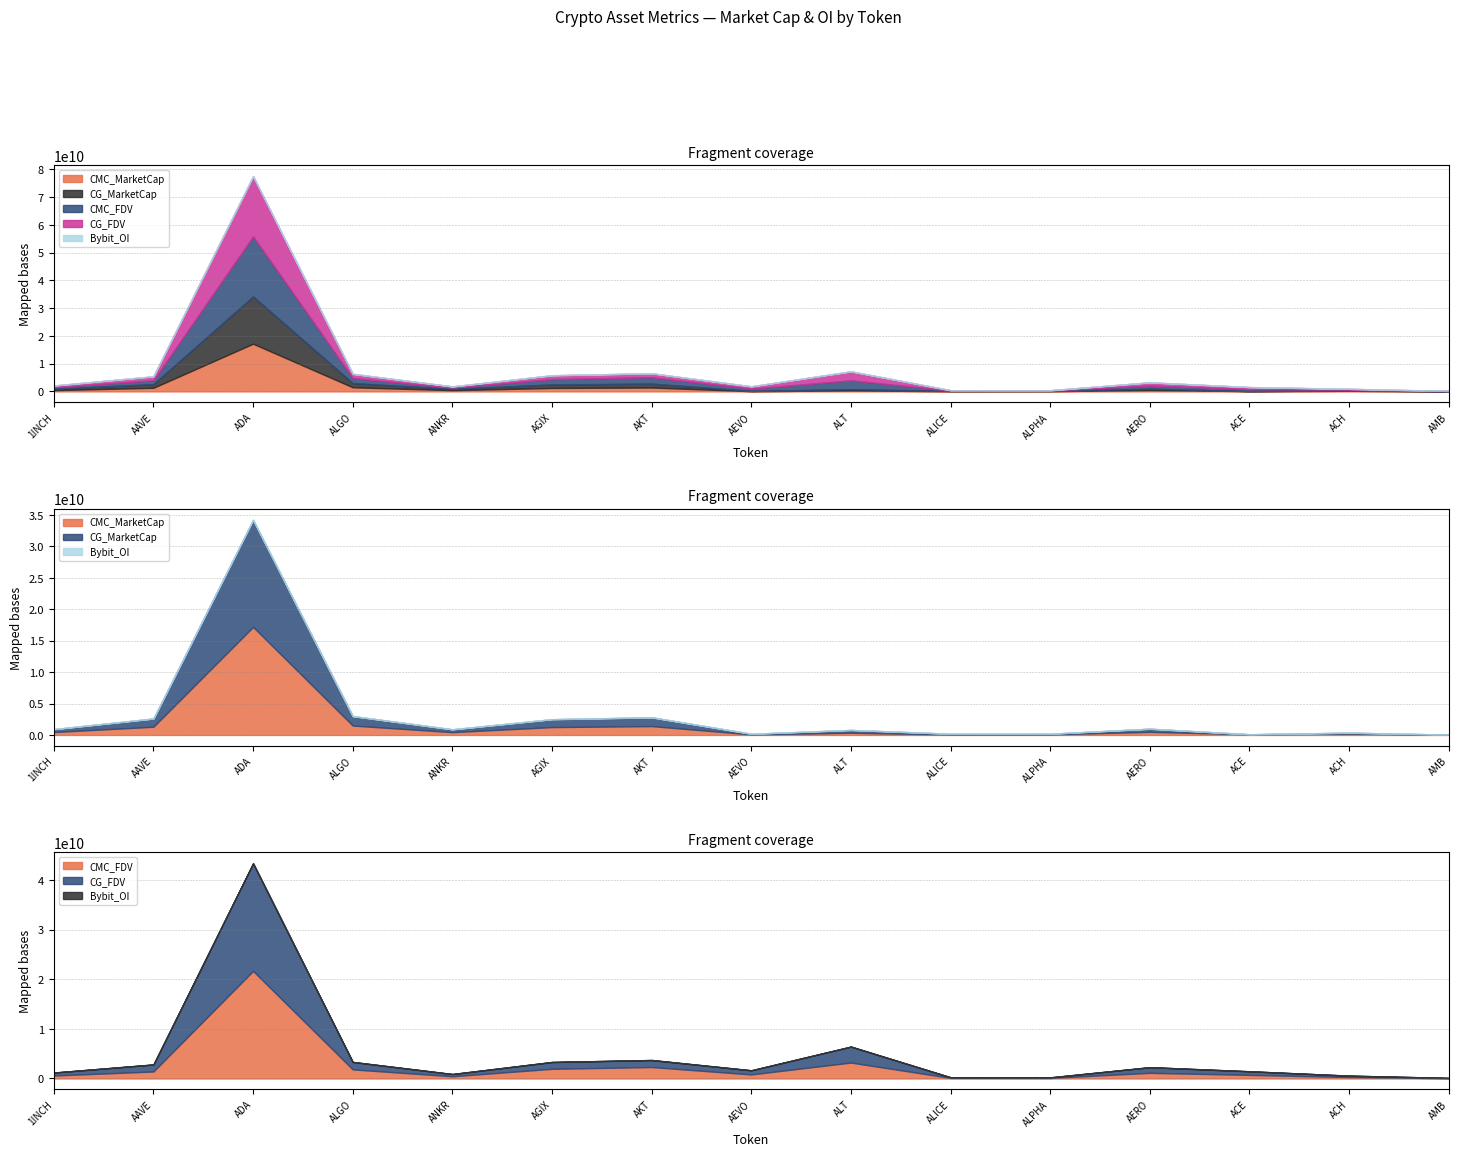

Between AGIX and ACE, which series saw the biggest shift?

CG_MarketCap